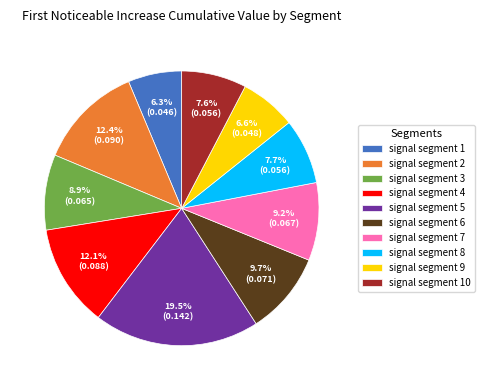

What percentage do signal segment 5 and signal segment 3 together represent?

28.4%